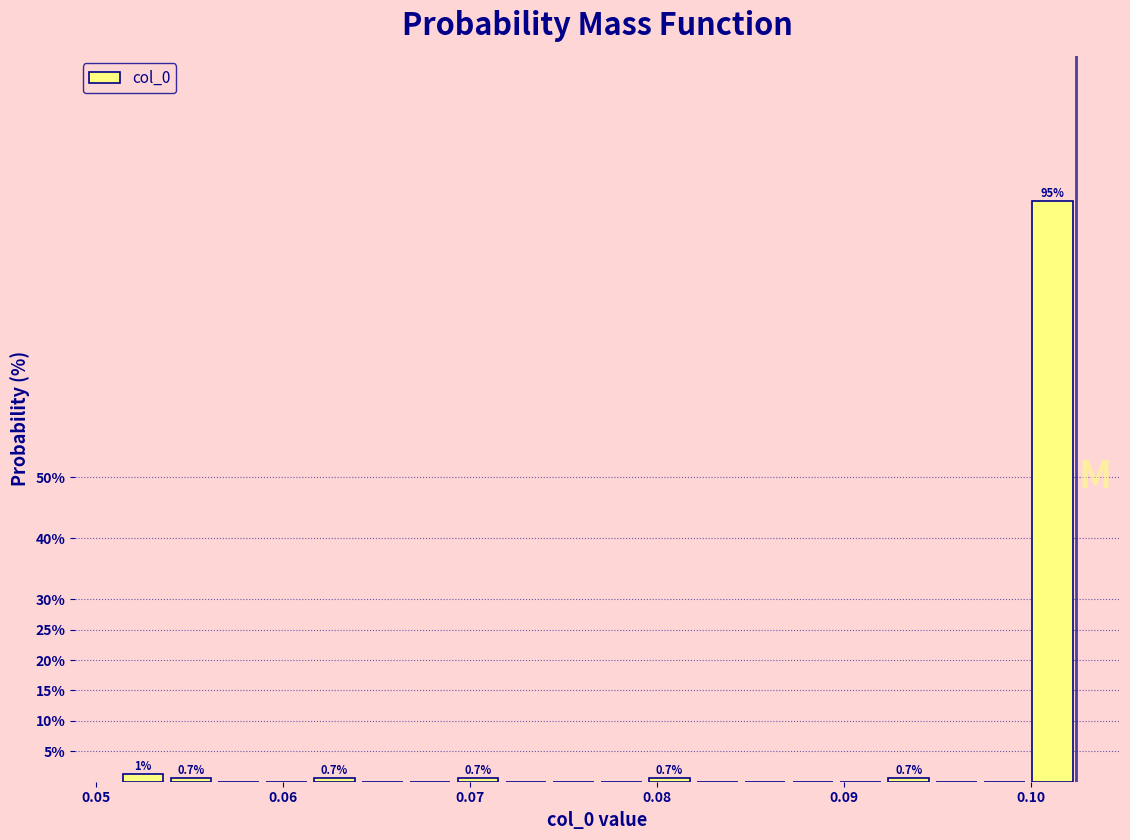

Read against the x-axis, roughly where is the centre of the tallest bar?

0.101